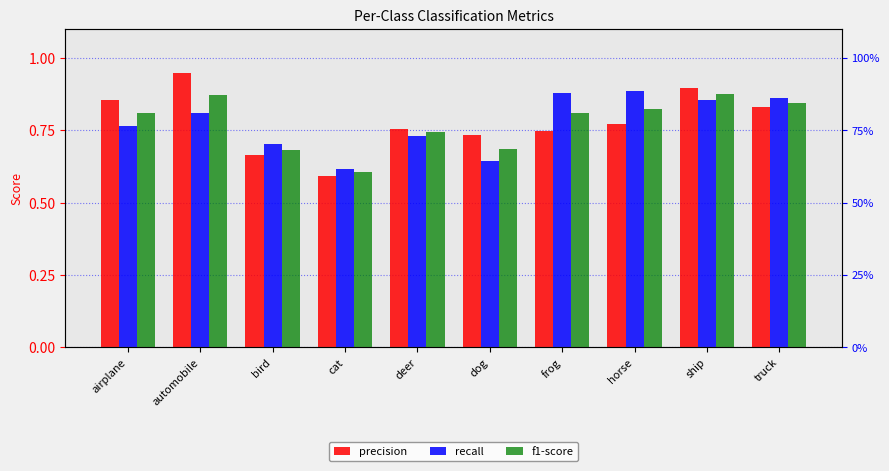

Is it true that f1-score equals 0.4 at cat?

False